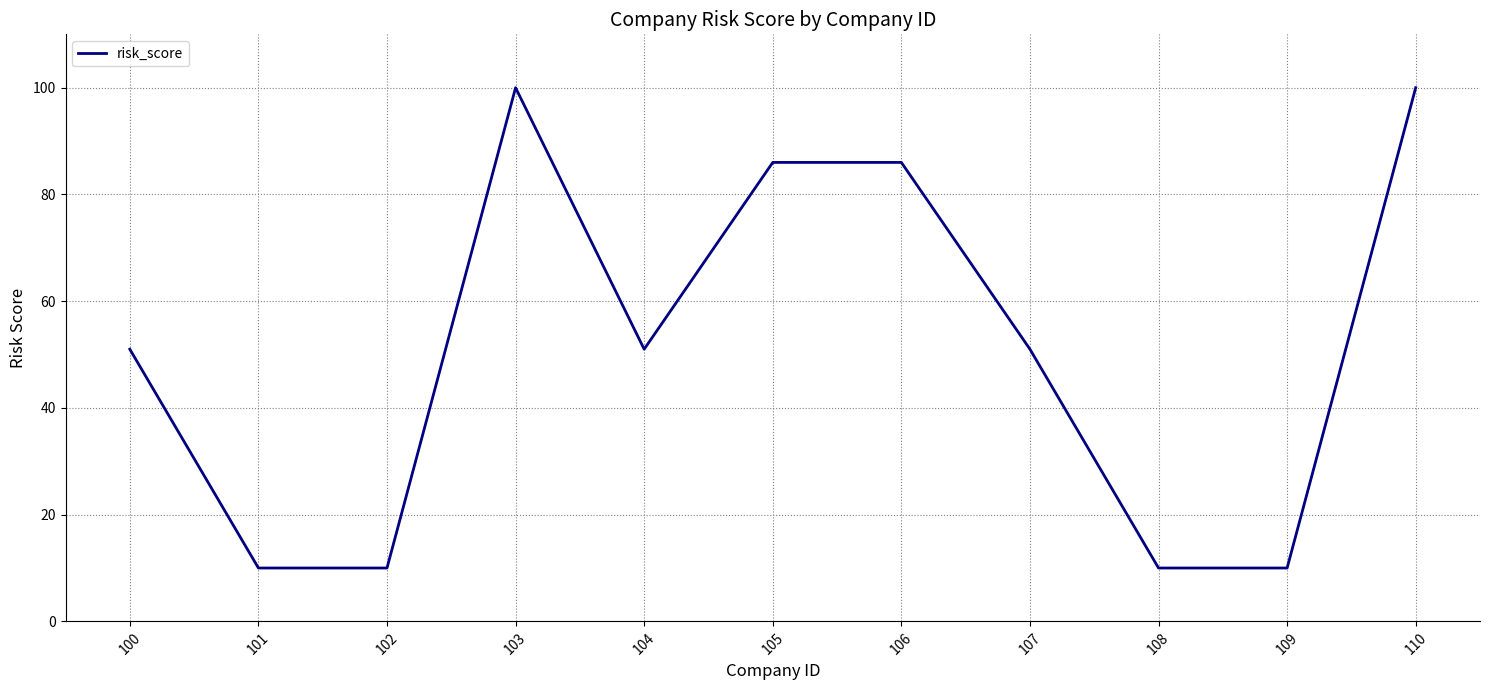

The chart shows a value of 85 at 107. True or false?

False